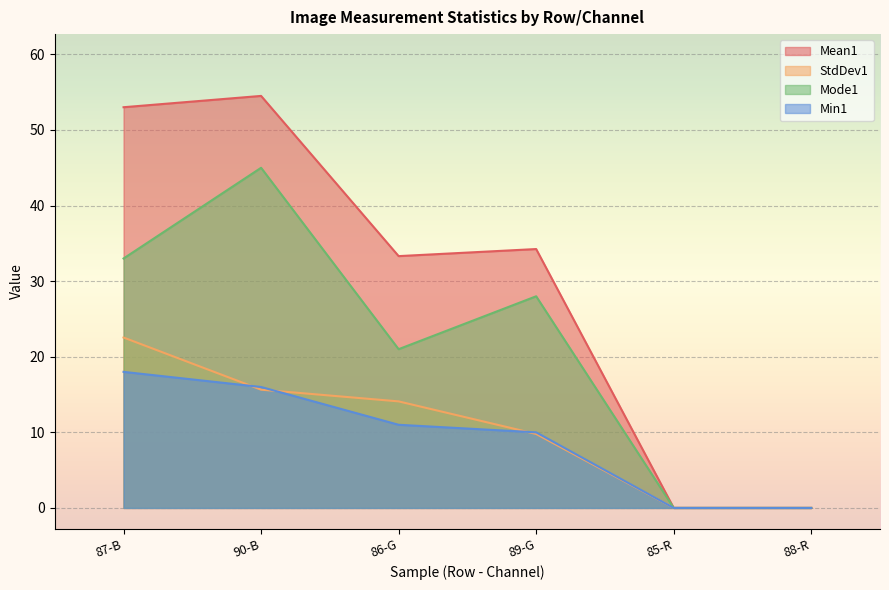

Which series has the largest total across all categories?

Mean1